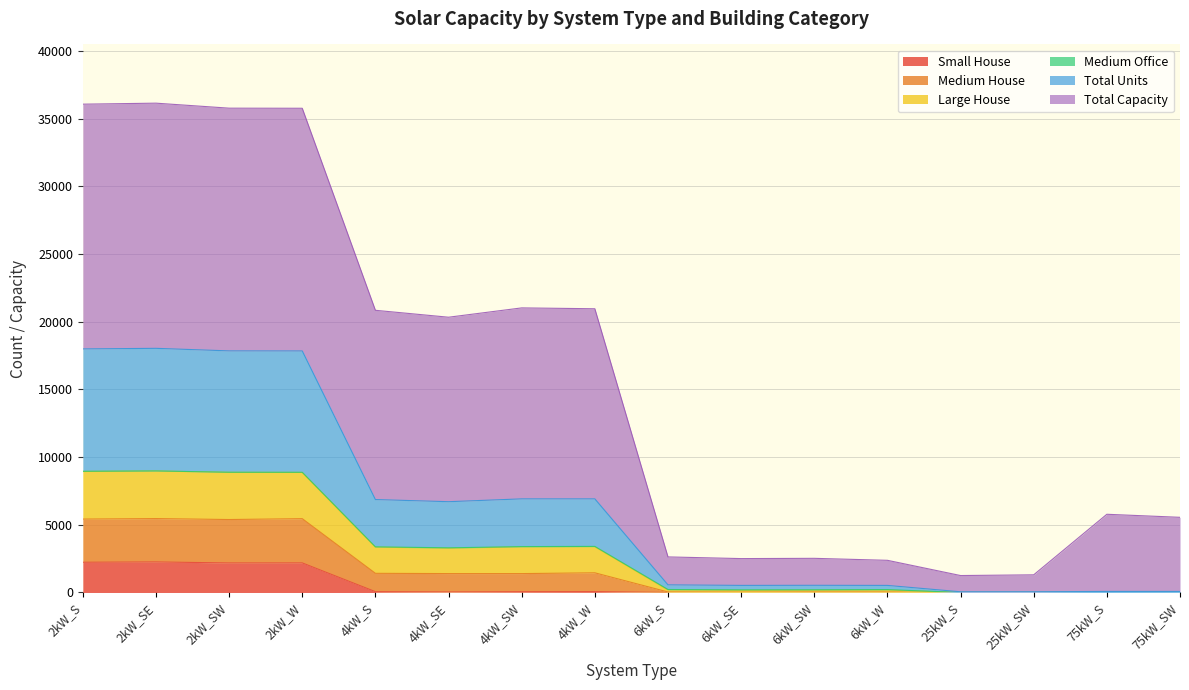

Which has a higher value, 2kW_W or 25kW_SW?

2kW_W